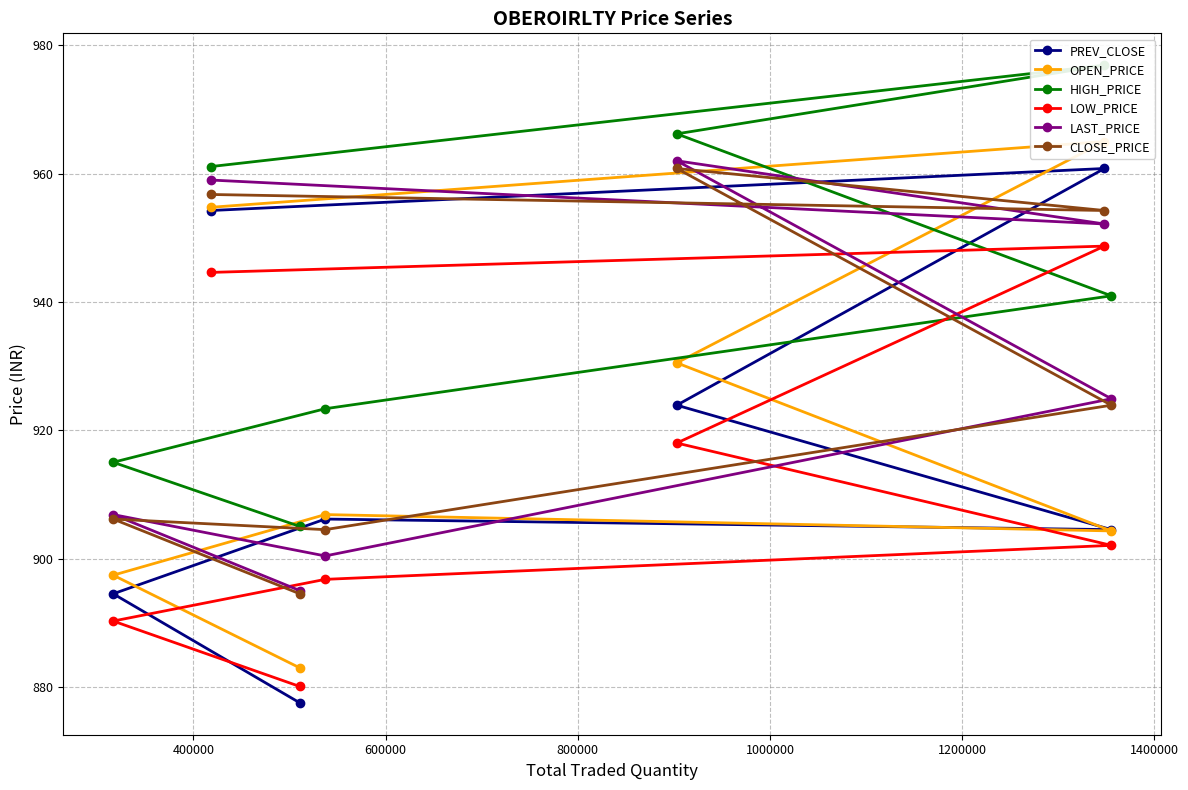

What is the highest value of the LOW_PRICE series?

948.7